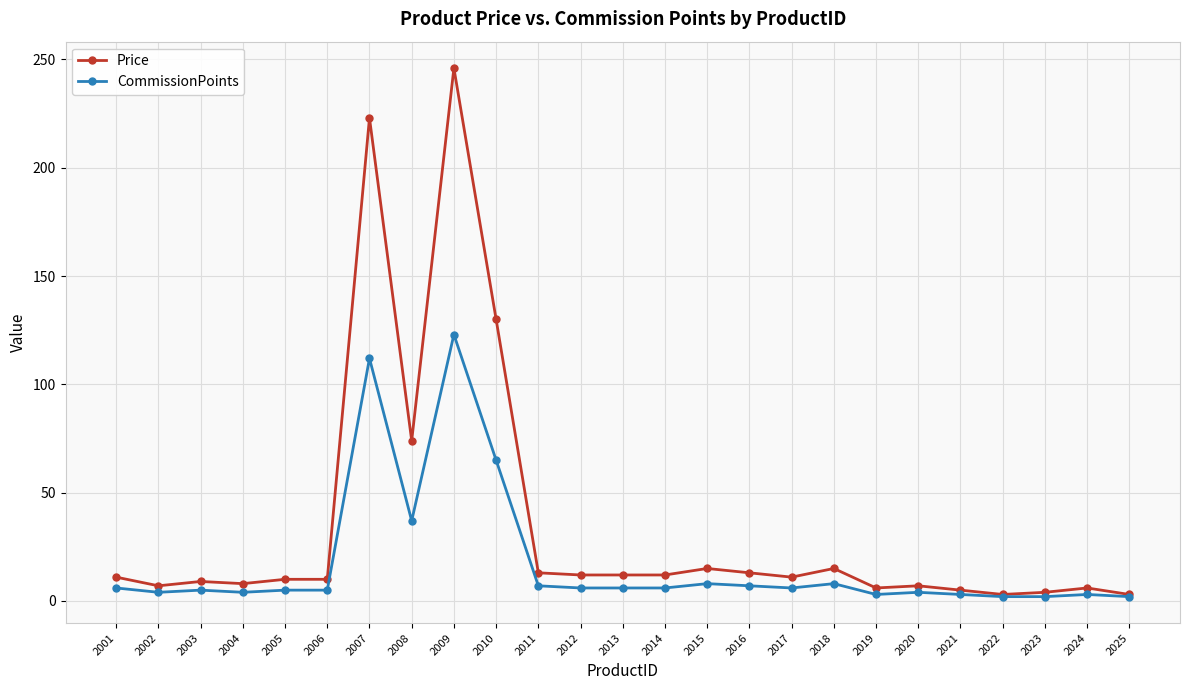

True or false: Price has more than 0 points higher than both neighbors.

True